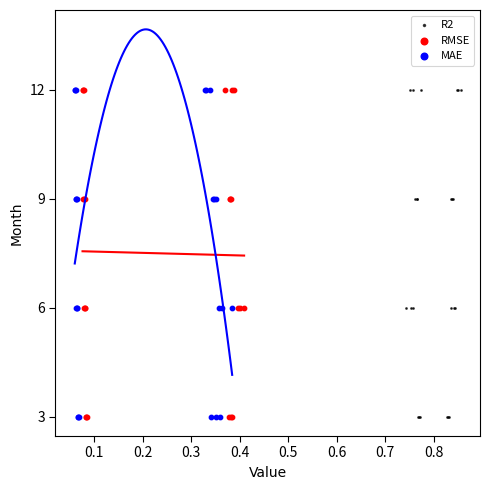

What are all the series names shown in the legend?

R2, RMSE, MAE